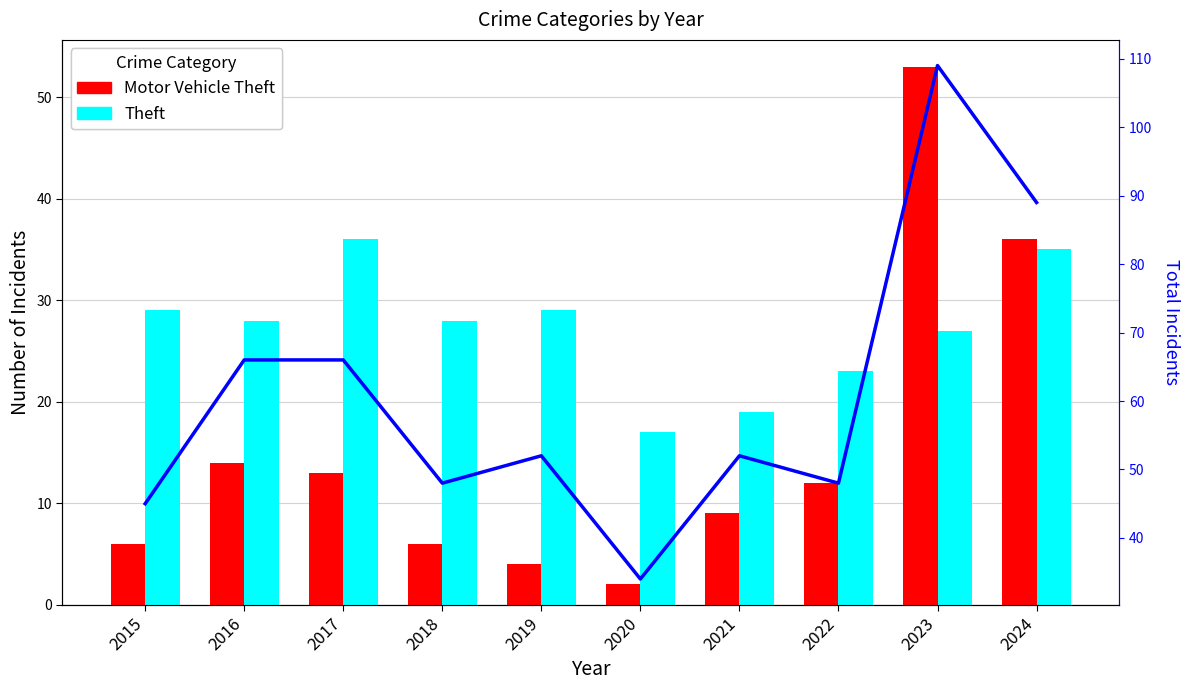

What is the total value across all series at 2023?

189